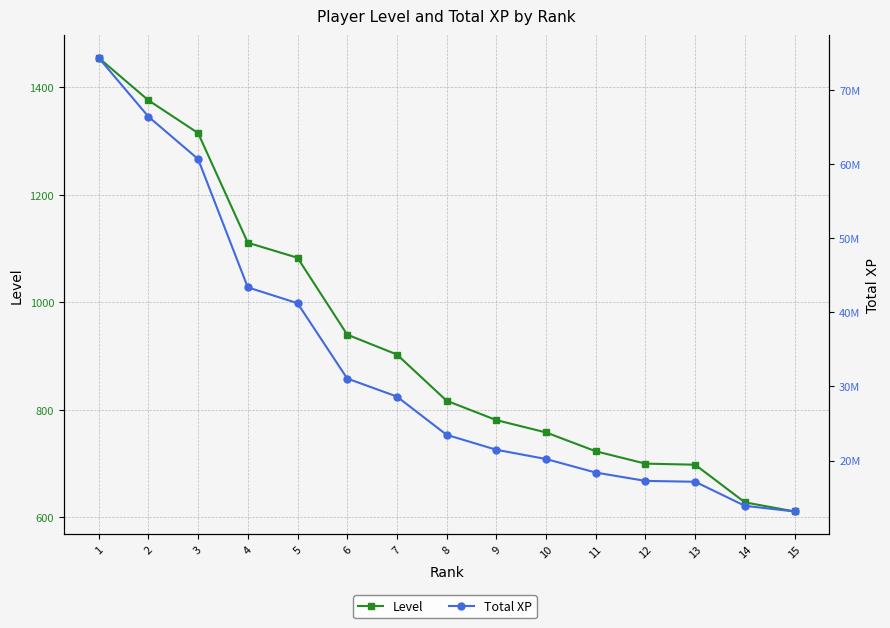

Rank the categories by Total XP value from lowest to highest.

15, 14, 13, 12, 11, 10, 9, 8, 7, 6, 5, 4, 3, 2, 1